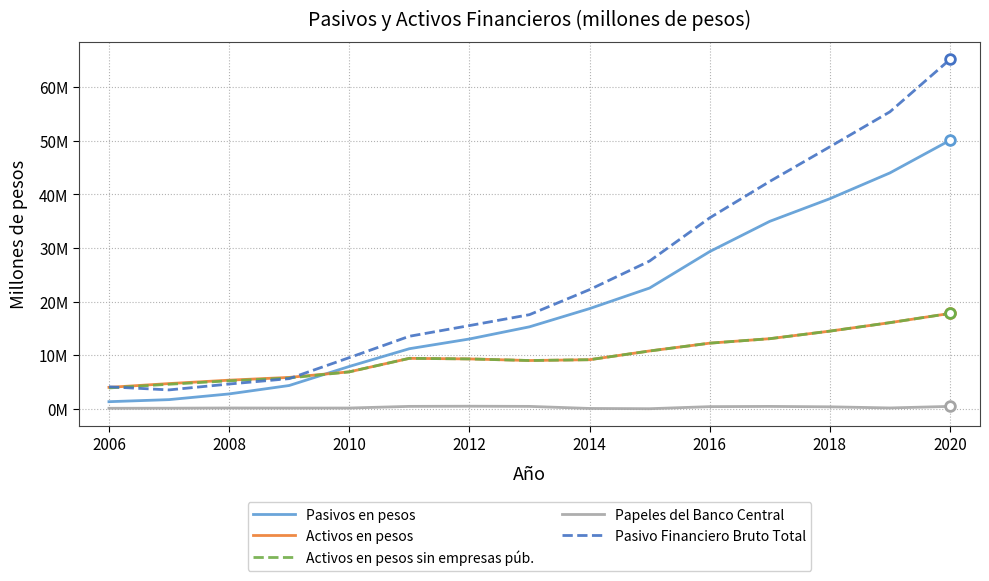

In Activos en pesos, how many points are lower than both neighbors (excluding endpoints)?

1